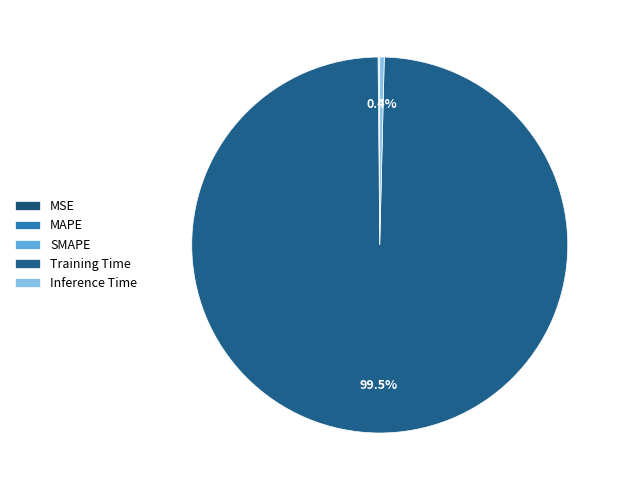

Is it true that SMAPE is 0% of the pie?

True